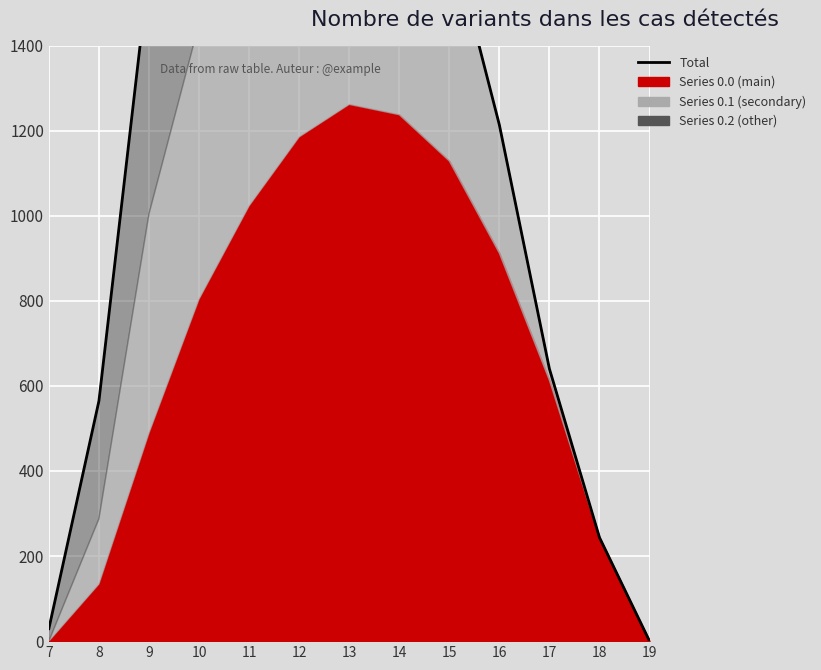

Which has a higher value, 12 or 9?

12